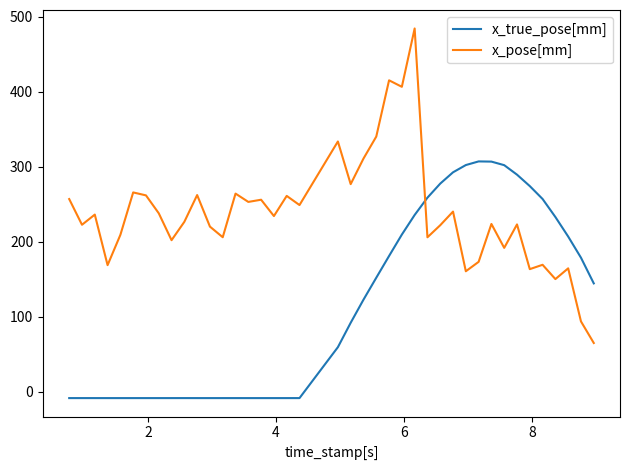

After their last crossing, which series has the higher values: x_pose[mm] or x_true_pose[mm]?

x_true_pose[mm]